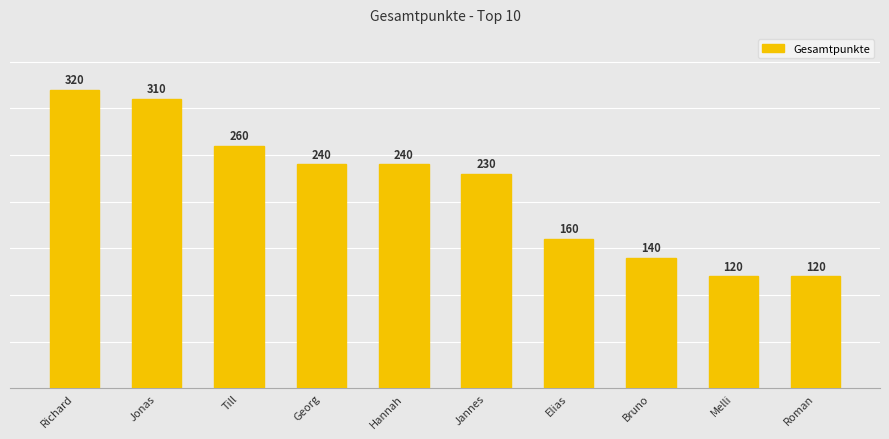

The value at Jonas is 310. True or false?

True